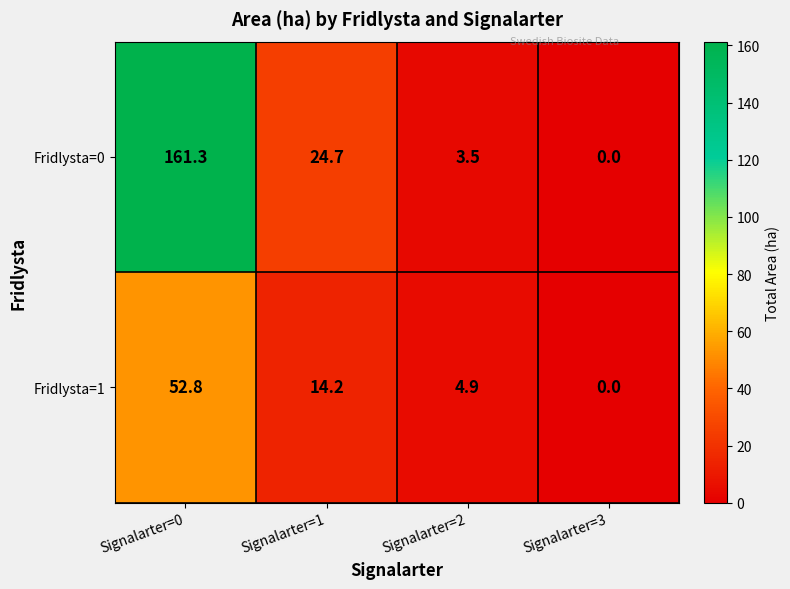

Between Signalarter=1 and Signalarter=3, which series saw the biggest shift?

Fridlysta=0